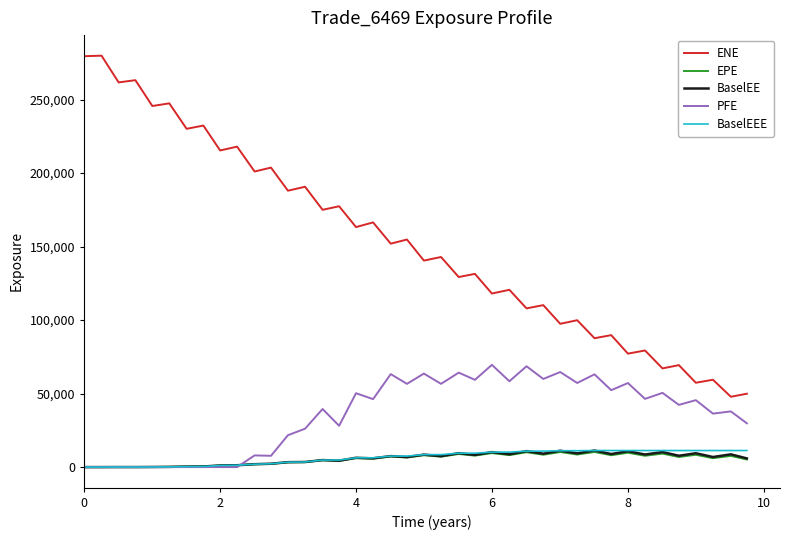

Which series has the largest range (max minus min)?

ENE